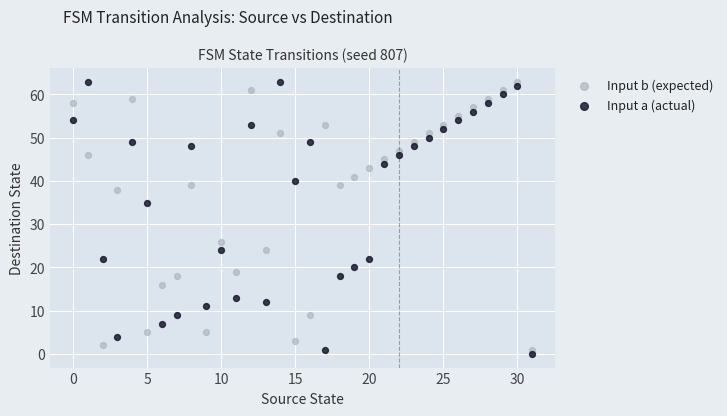

Which series reaches the minimum Y coordinate?

Input a (actual)